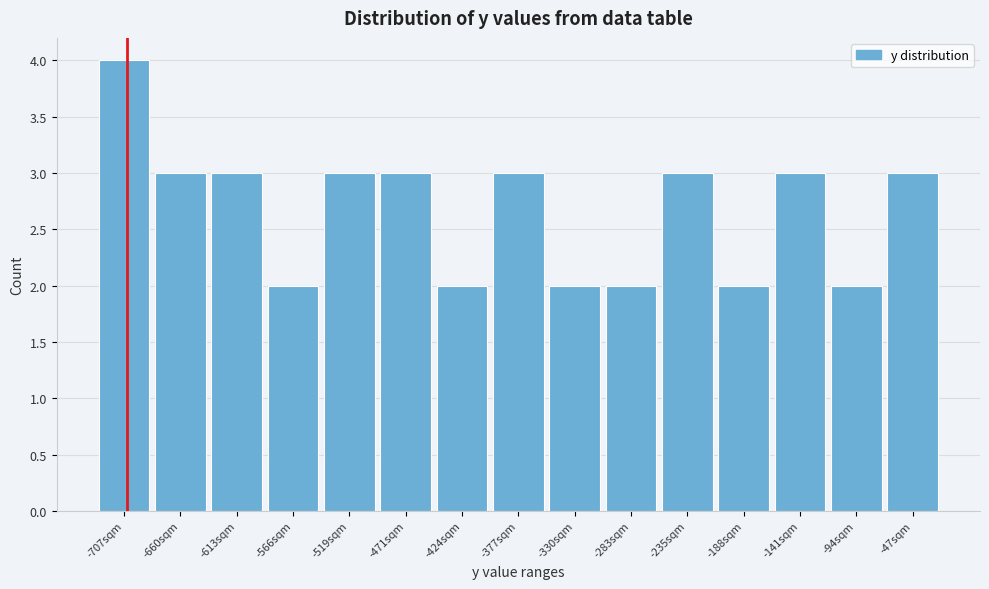

Reading right to left, extract all data points from this chart.

3	2	3	2	3	2	2	3	2	3	3	2	3	3	4